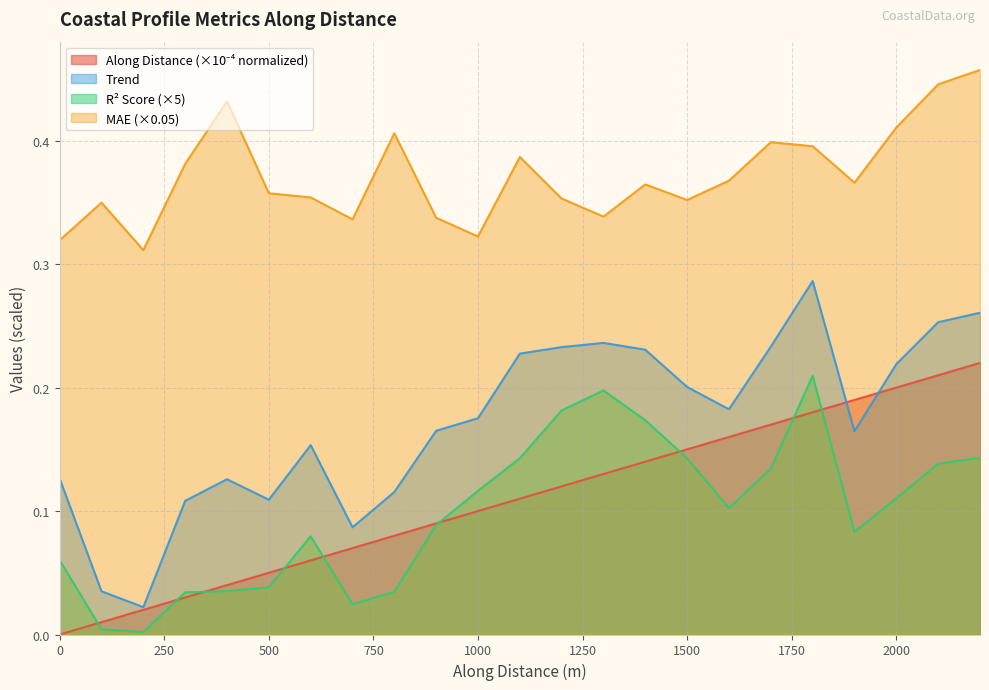

Which series has the largest total across all categories?

MAE (×0.05)